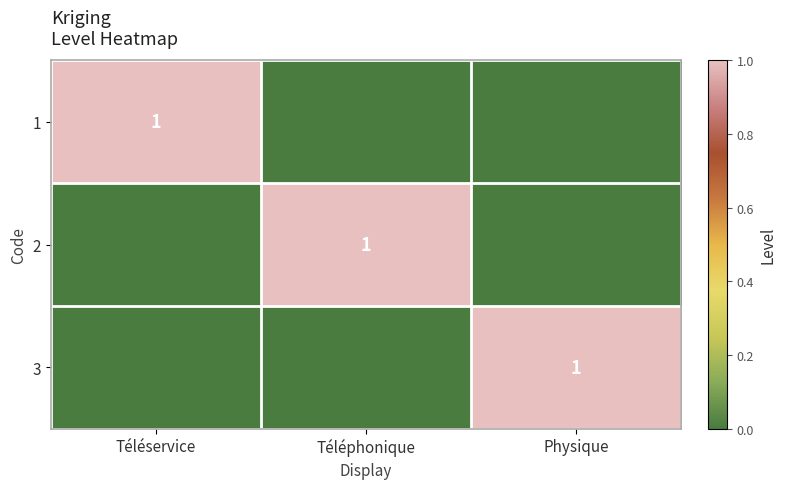

Which has a higher value, Physique or Téléphonique?

Physique